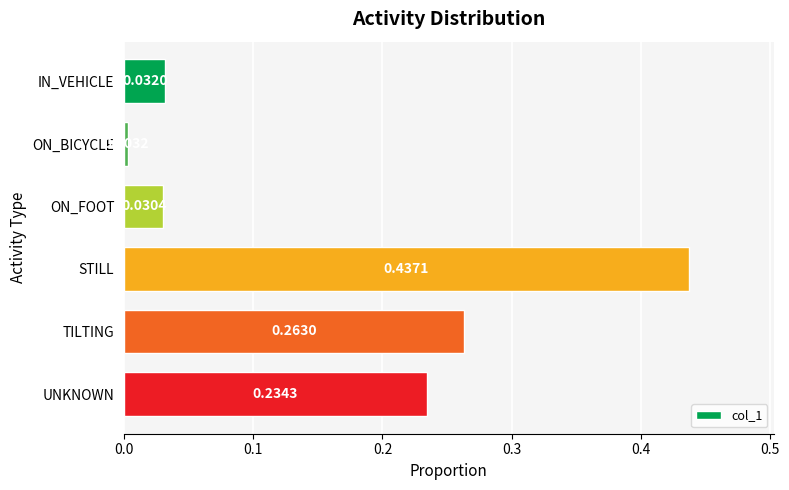

What is the sum of all values?

1.0